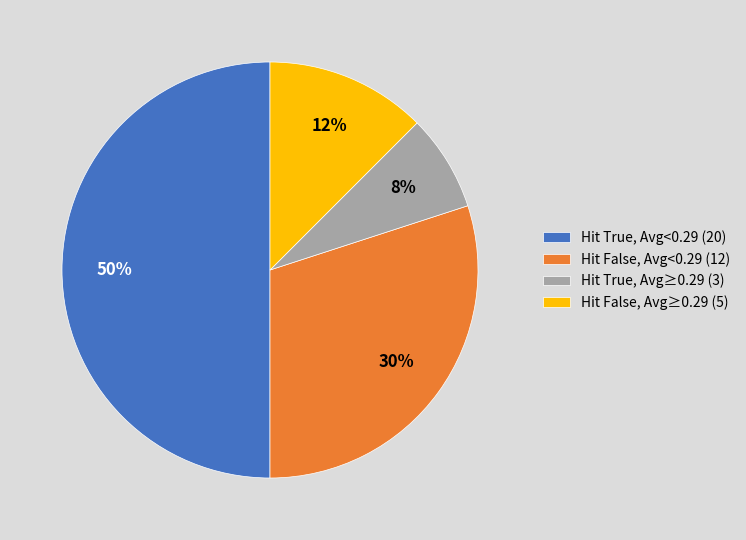

Is it true that Hit True, Avg≥0.29 (3) is 17% of the pie?

False